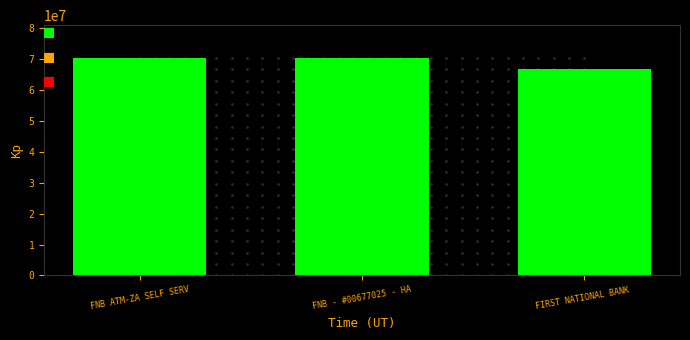

How many series are shown in this chart?

1